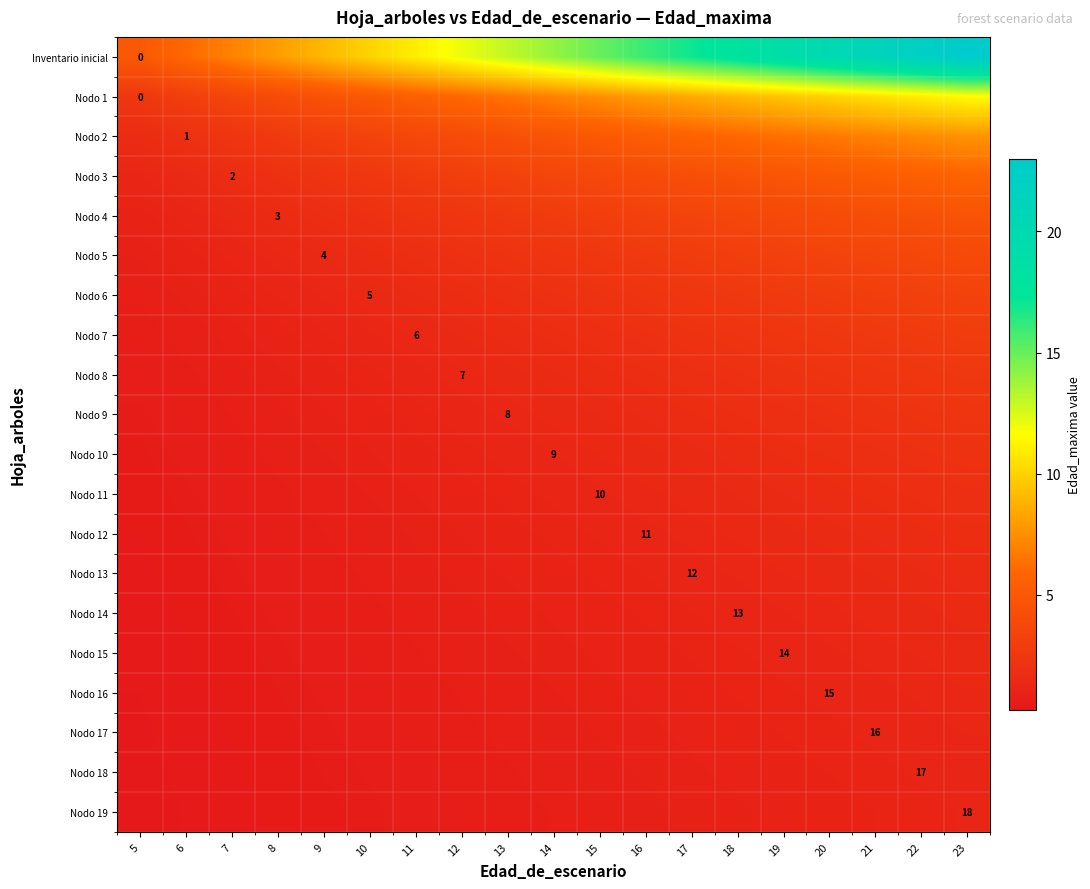

What is the maximum value for Nodo 13?

1.6